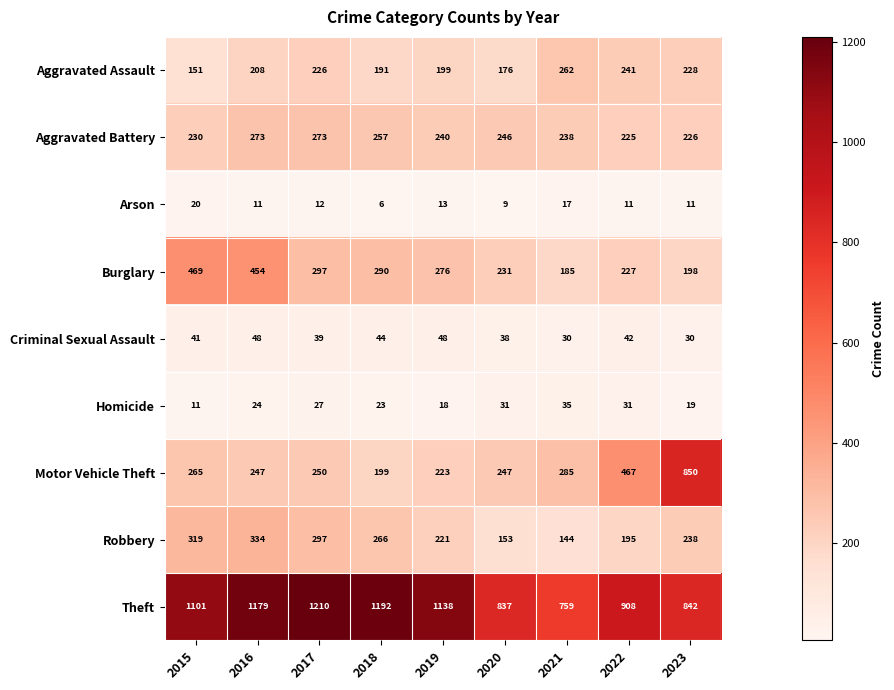

Which series has the widest spread of values?

Motor Vehicle Theft